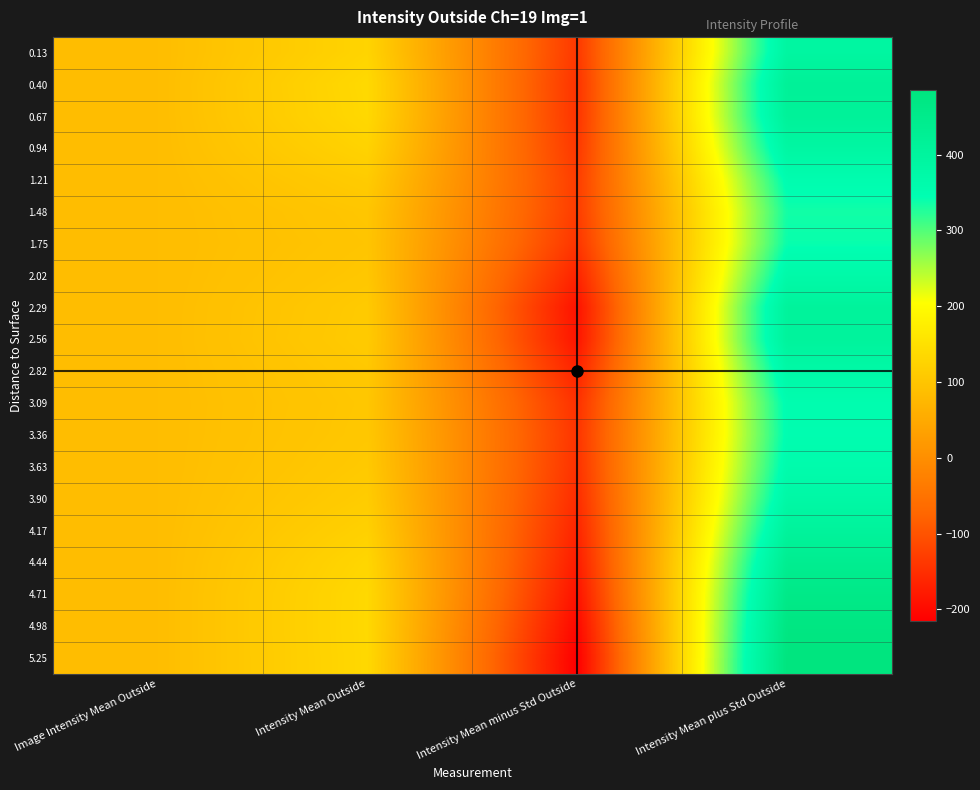

List the series in order of their peak value, highest first.

5.25, 4.98, 4.71, 4.44, 0.40, 0.67, 4.17, 2.29, 2.56, 0.13, 0.94, 3.90, 2.82, 2.02, 3.63, 3.09, 1.21, 3.36, 1.75, 1.48